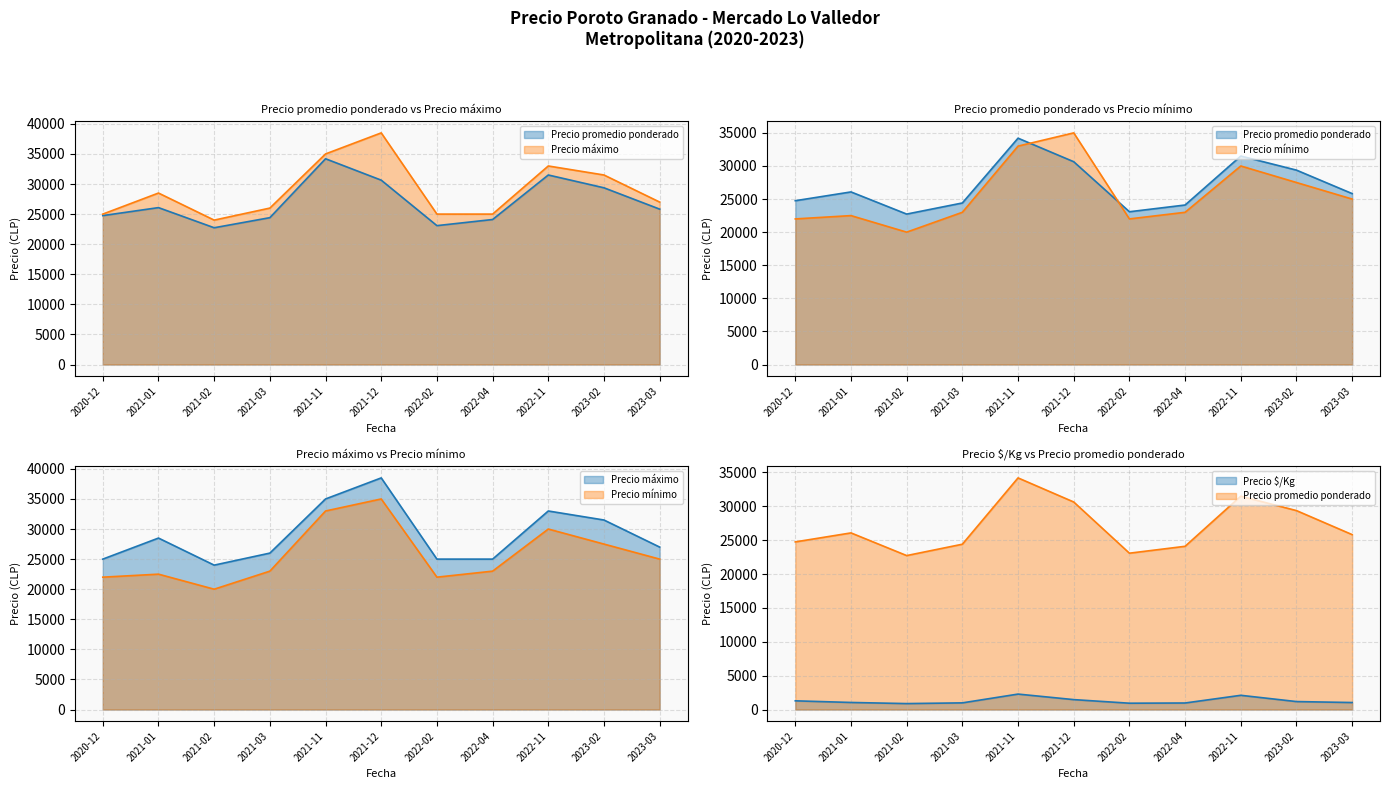

The Precio mínimo series shows 6624 at 2023-03. True or false?

False